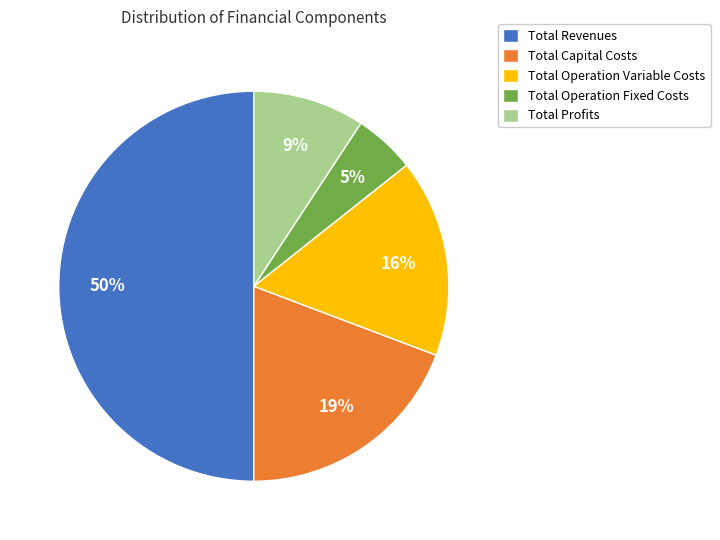

Do Total Revenues and Total Capital Costs together represent more than half of the pie?

Yes